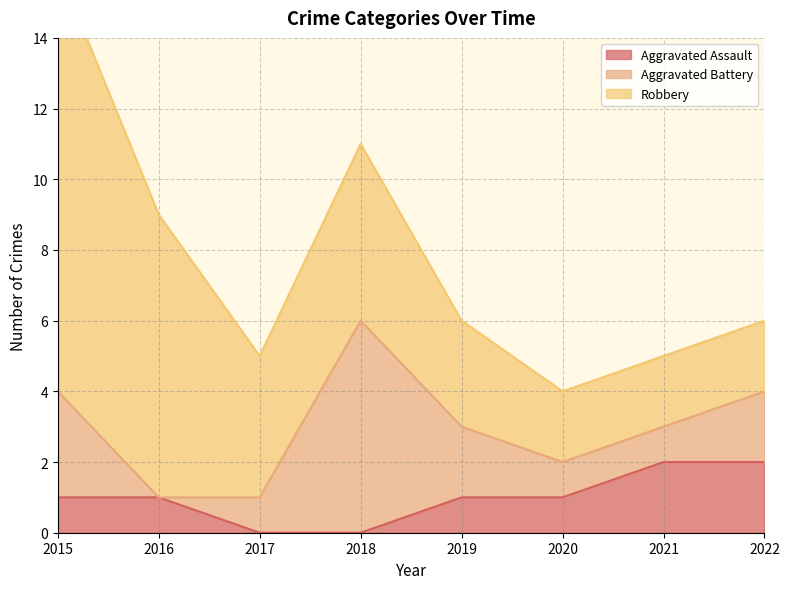

Which series has the largest range (max minus min)?

Robbery